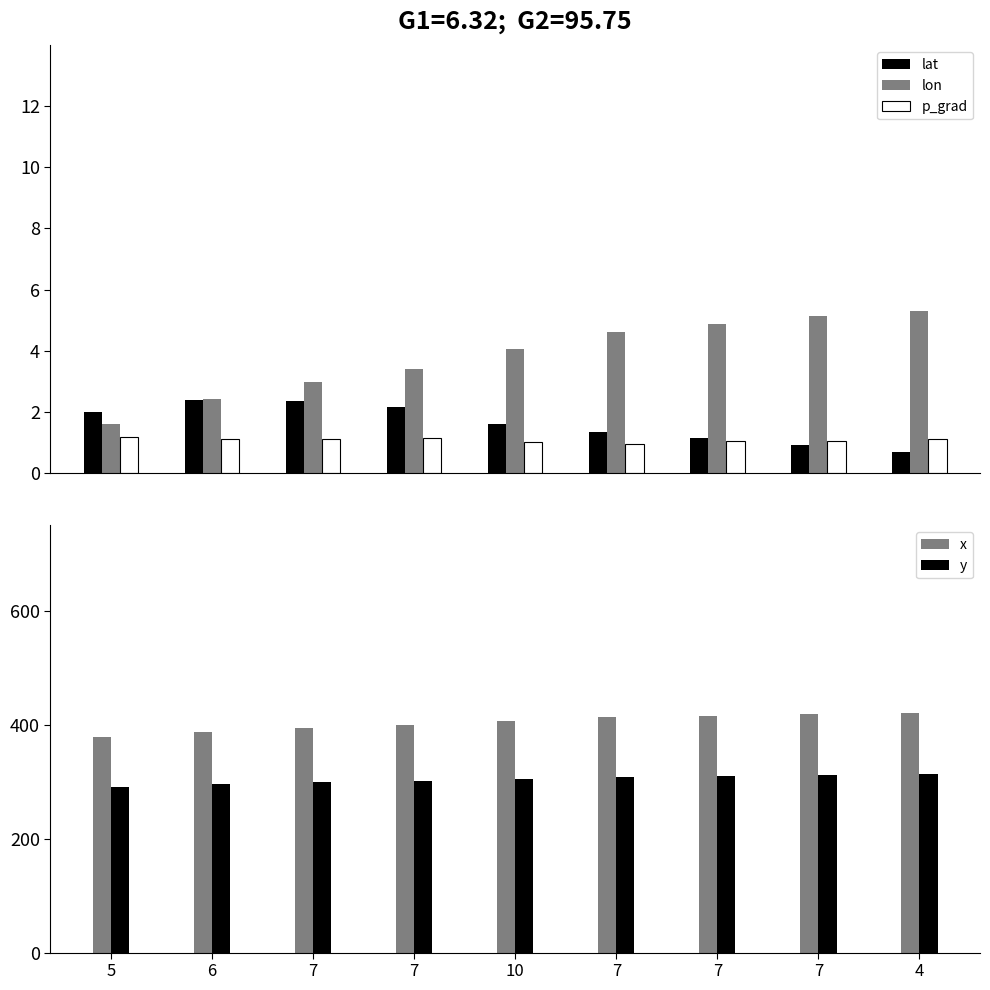

What is the sum of the y values at 7 and 7?

609.0